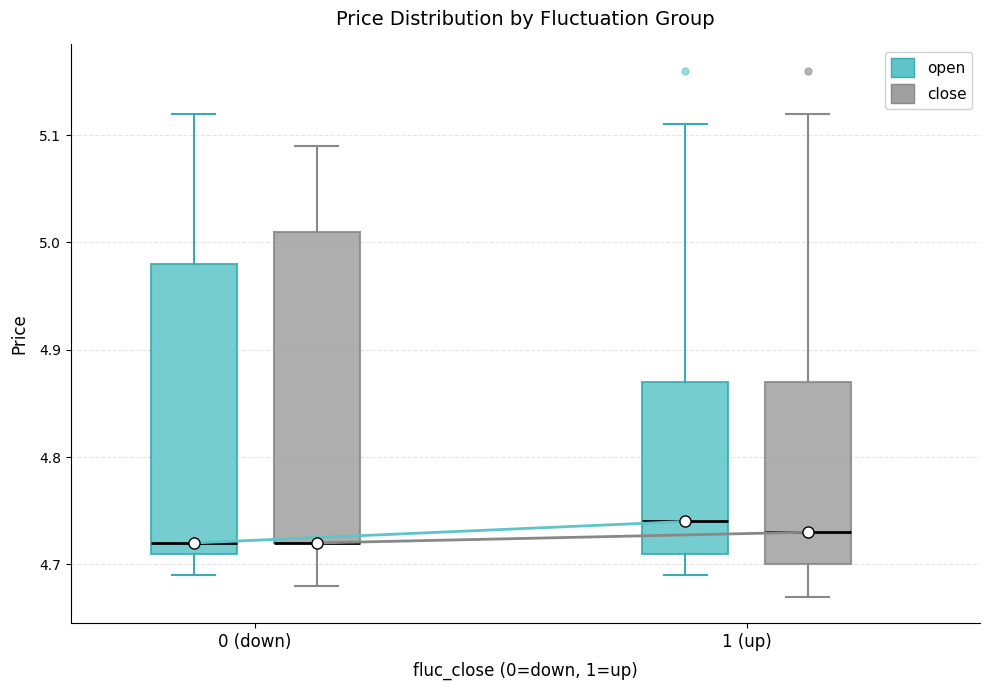

Reading left to right, transcribe this box plot: for each box, give where its median line is, the range the box spans, and where its two whiskers end, as read against the y-axis. The values are not printed on the chart, so give them approximately, as read against the axis.

0 (down) (open): median 4.72, box 4.71 to 4.98, whiskers 4.69 to 5.12
0 (down) (close): median 4.72 (drawn on the box's lower edge), box 4.72 to 5.01, whiskers 4.68 to 5.09
1 (up) (open): median 4.74, box 4.71 to 4.87, whiskers 4.69 to 5.11
1 (up) (close): median 4.73, box 4.70 to 4.87, whiskers 4.67 to 5.12